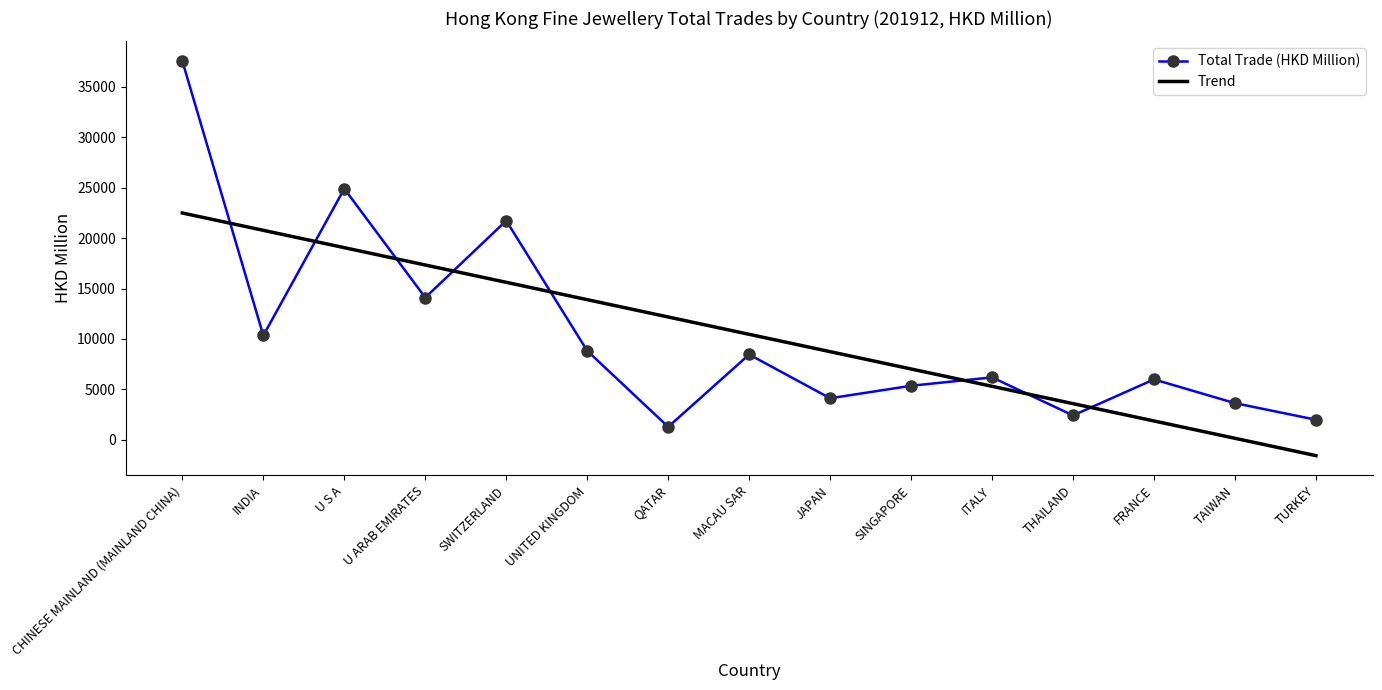

Reading left to right, what are all the values shown in this chart?

Total Trade (HKD Million): CHINESE MAINLAND (MAINLAND CHINA)=37555.4	INDIA=10342.8	U S A=24899.5	U ARAB EMIRATES=14103.7	SWITZERLAND=21727.4	UNITED KINGDOM=8826.7	QATAR=1282.2	MACAU SAR=8458.2	JAPAN=4117.7	SINGAPORE=5357.4	ITALY=6189.0	THAILAND=2416.3	FRANCE=5988.7	TAIWAN=3632.6	TURKEY=1990.2
Trend: CHINESE MAINLAND (MAINLAND CHINA)=22490.2	INDIA=20771.4	U S A=19052.7	U ARAB EMIRATES=17334.0	SWITZERLAND=15615.3	UNITED KINGDOM=13896.6	QATAR=12177.9	MACAU SAR=10459.2	JAPAN=8740.5	SINGAPORE=7021.8	ITALY=5303.0	THAILAND=3584.3	FRANCE=1865.6	TAIWAN=146.9	TURKEY=-1571.8